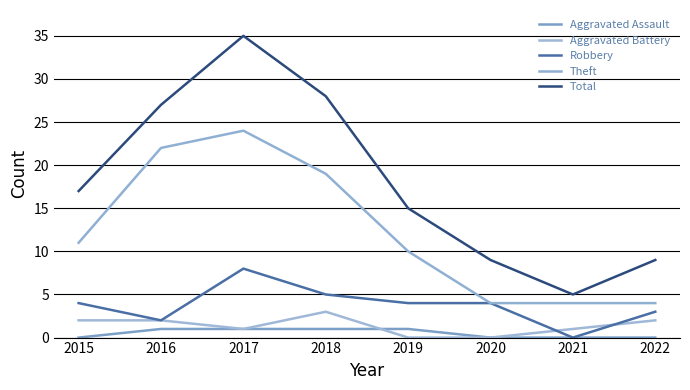

At which label does Theft first exceed 11?

2016